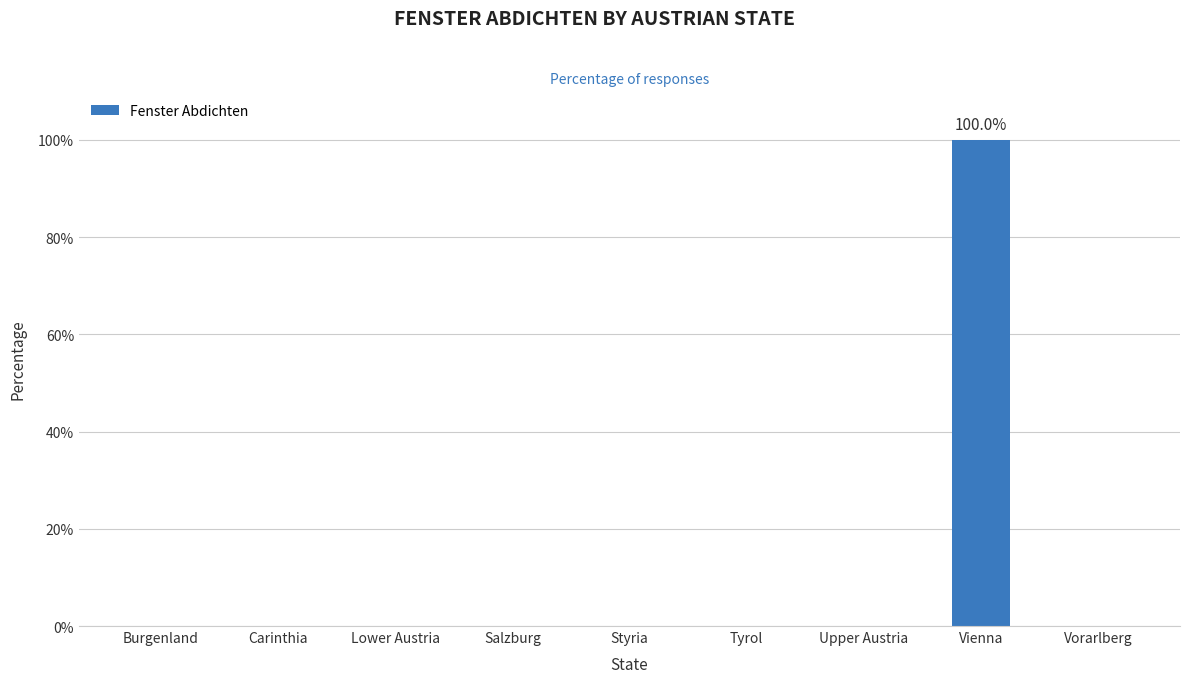

Reading right to left, extract all data points from this chart.

0	100	0	0	0	0	0	0	0